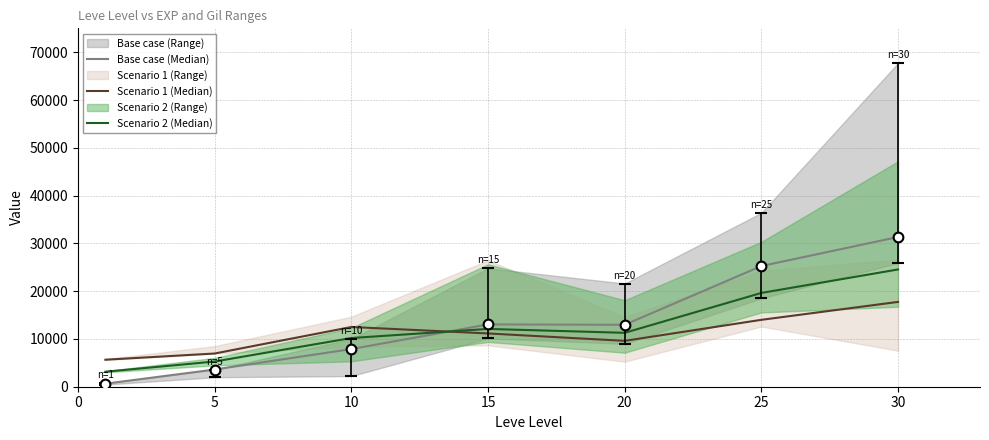

Is it true that Scenario 2 (Median) equals 6035 at 20?

False